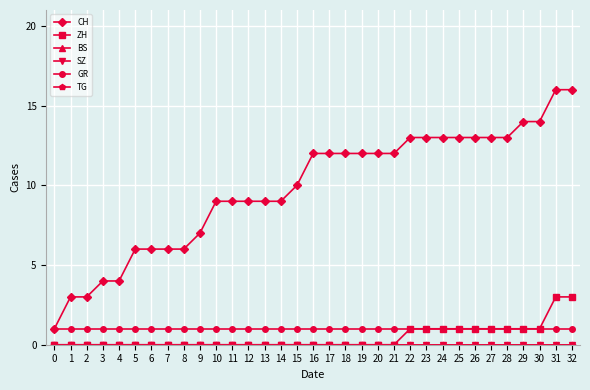

Does the chart have visible grid lines?

Yes